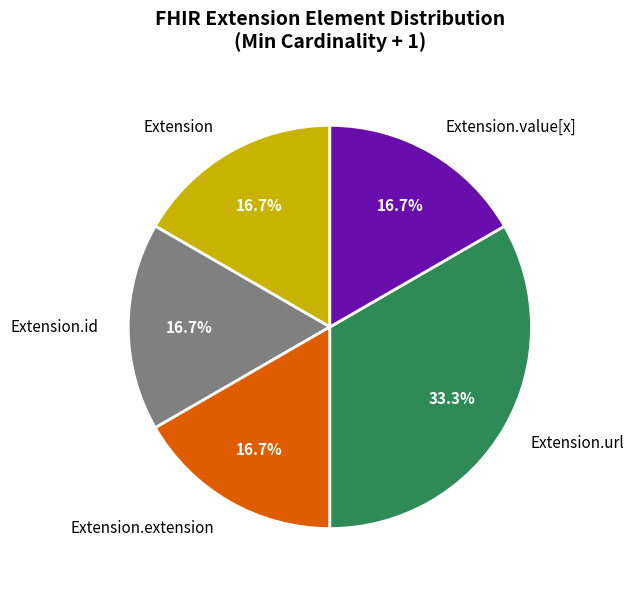

Between Extension.extension and Extension.url, which is larger?

Extension.url